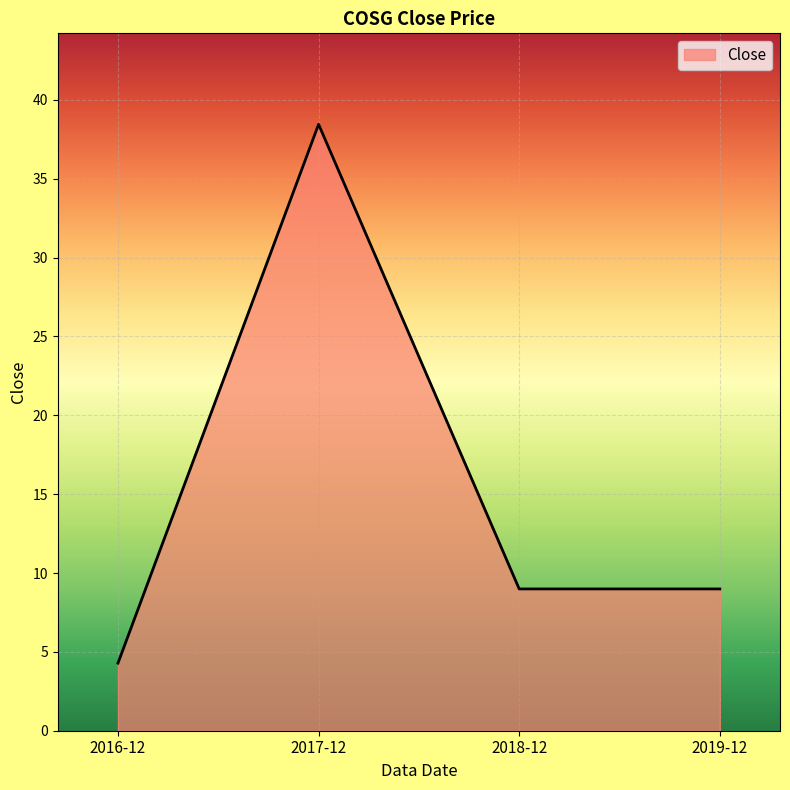

What is the greatest value displayed?

38.5